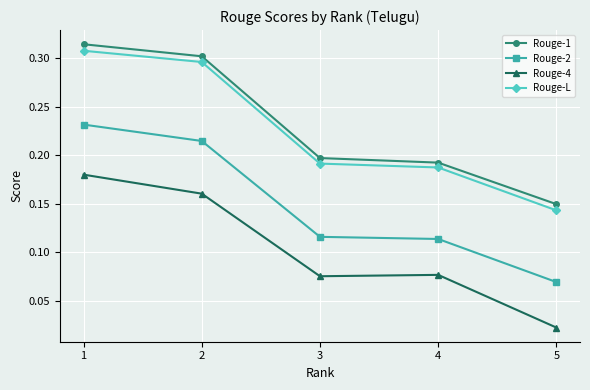

True or false: Rouge-L has a value of 0.5 at 2.

False